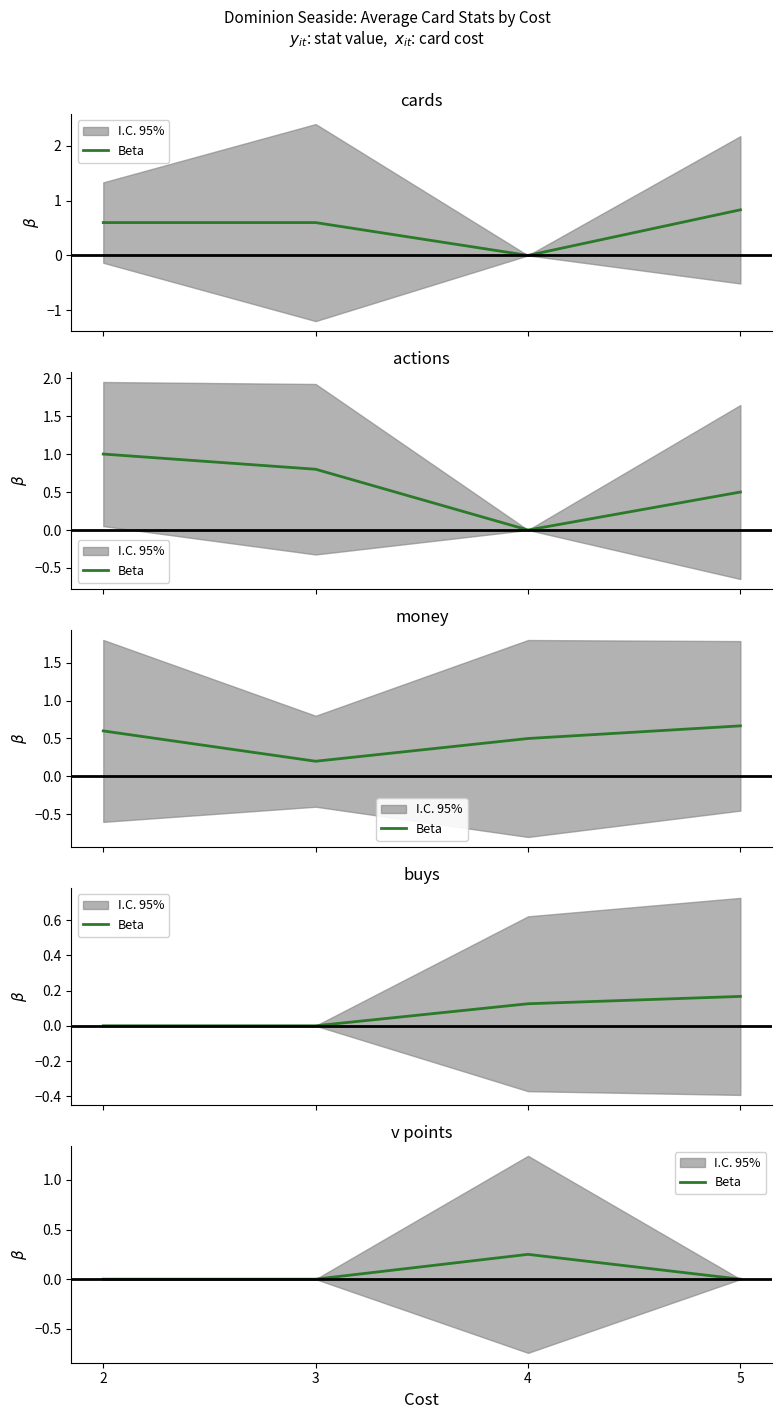

How many points are higher than both their immediate neighbors (excluding endpoints)?

1